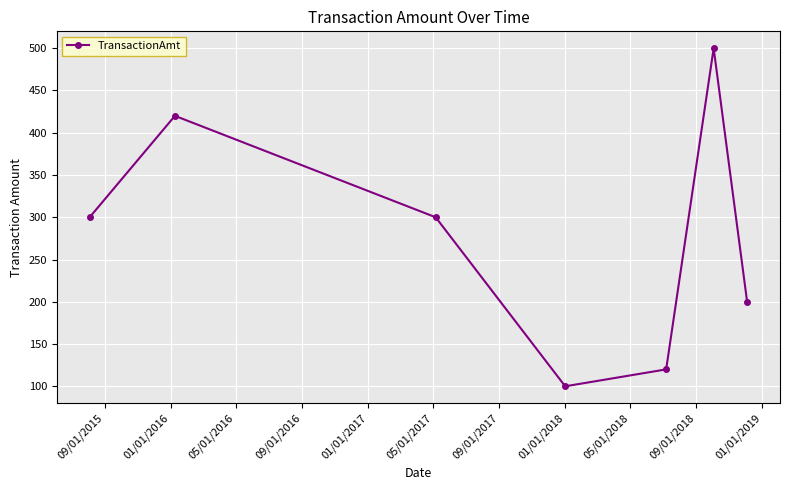

True or false: the data has more than 1 interior local peaks.

True